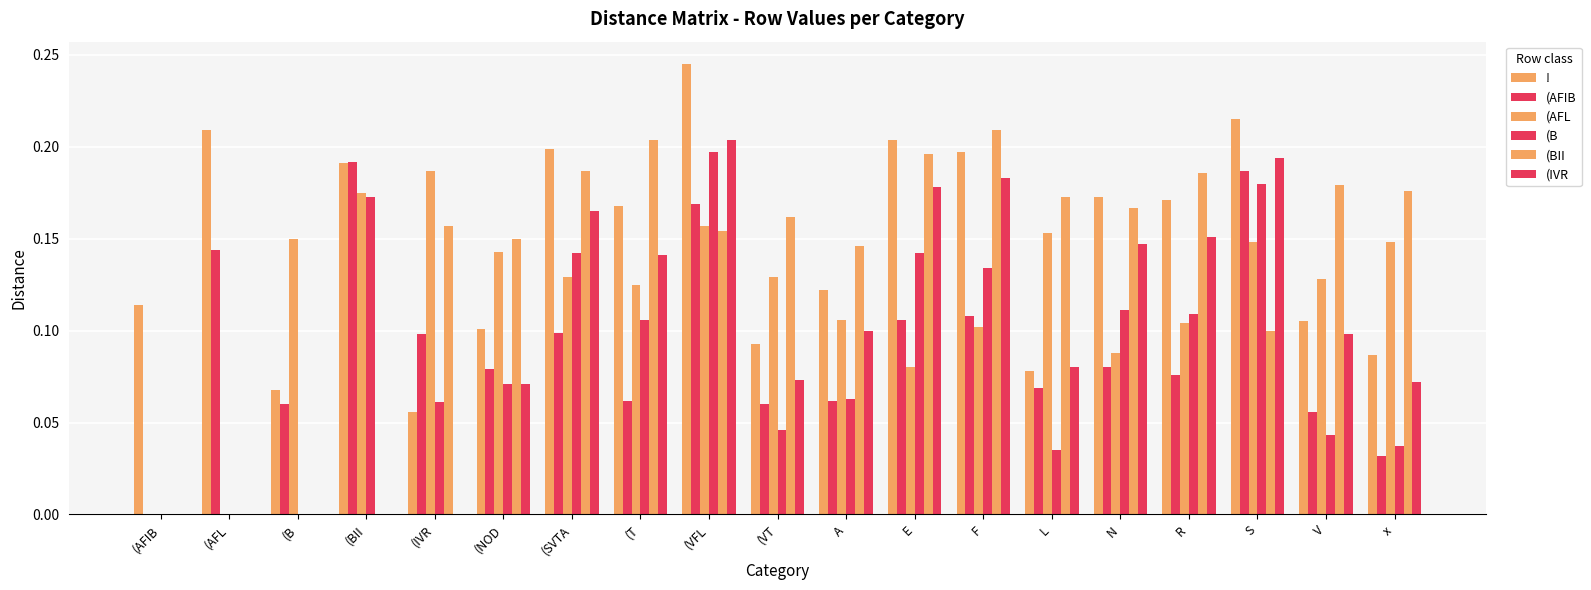

How many groups of bars are there?

19